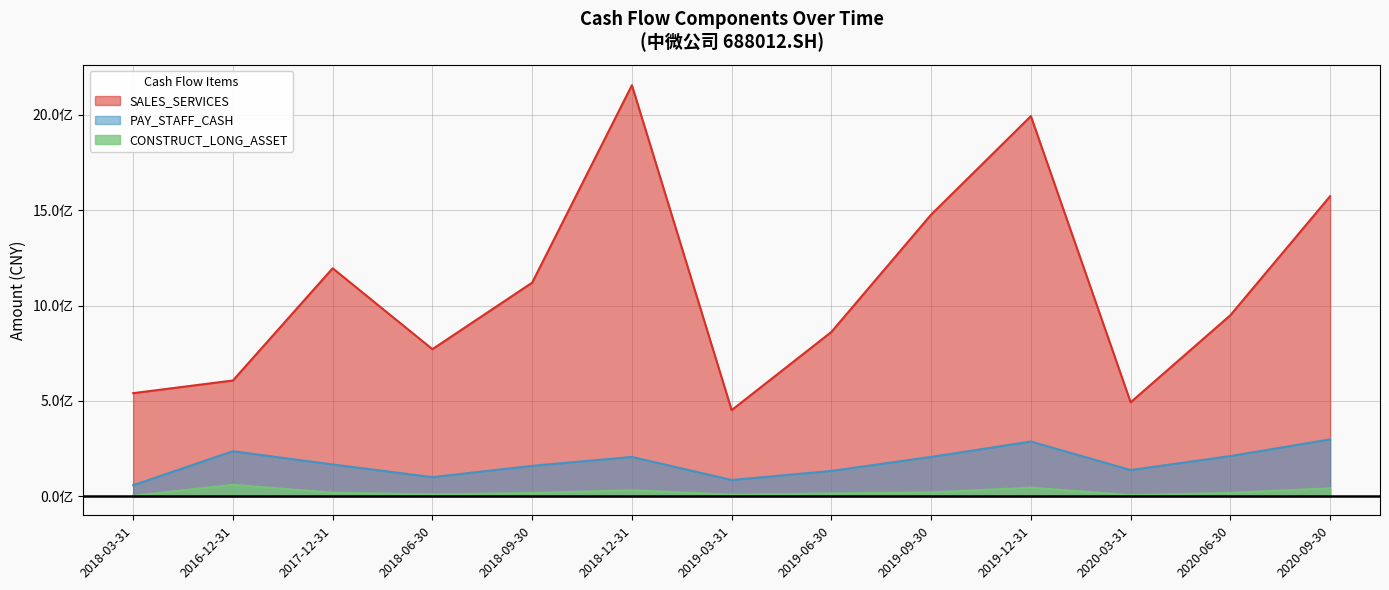

What is the smallest value displayed?

2279757.1